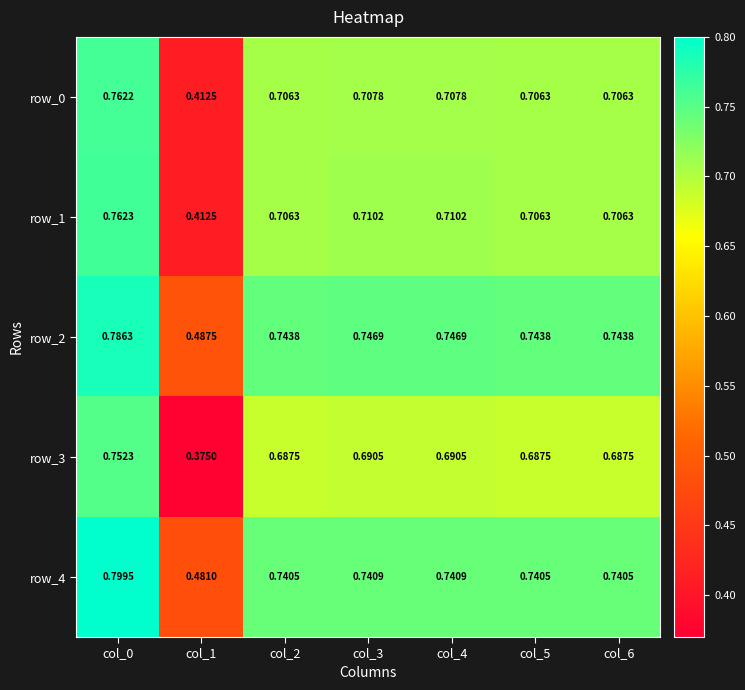

The row_4 series shows 0.7 at col_1. True or false?

False